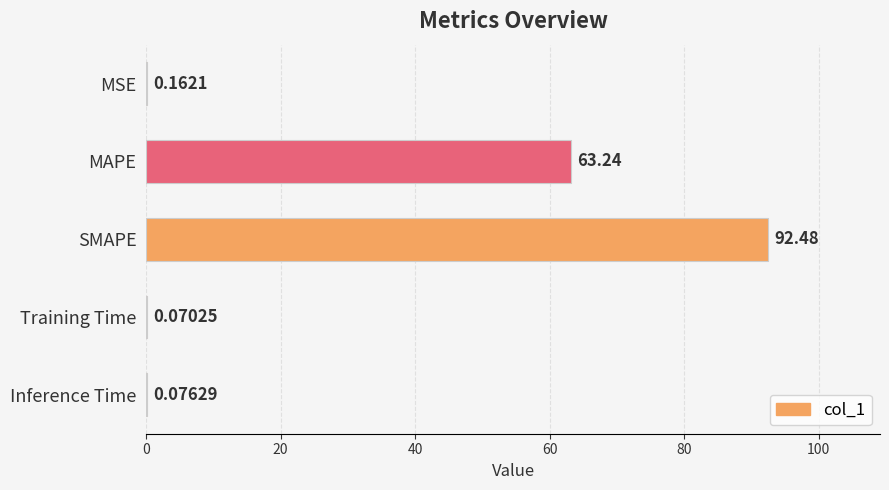

At which label is the value closest to 46?

MAPE